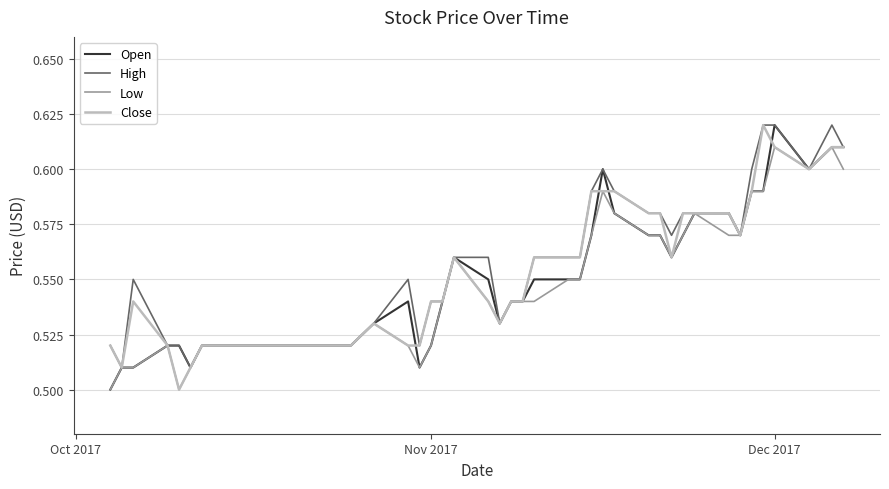

True or false: High and Close cross at least once.

False